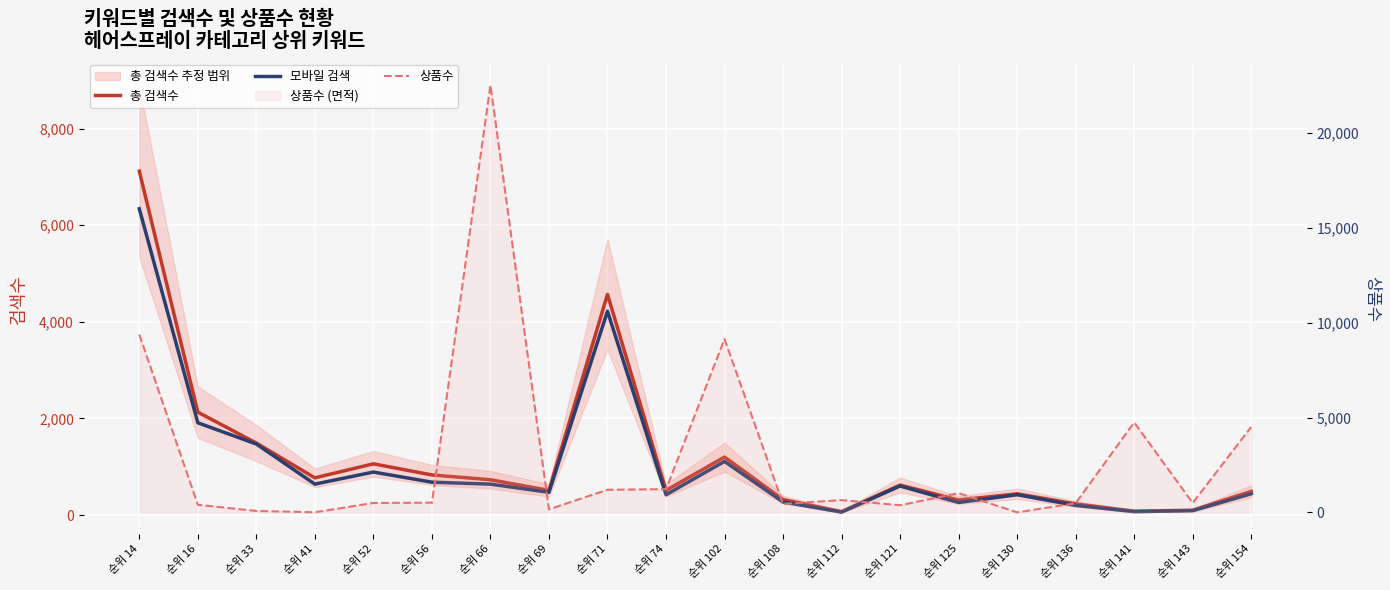

Is the value of 상품수 at 순위 112 greater than the value of 총 검색수 at 순위 130?

Yes